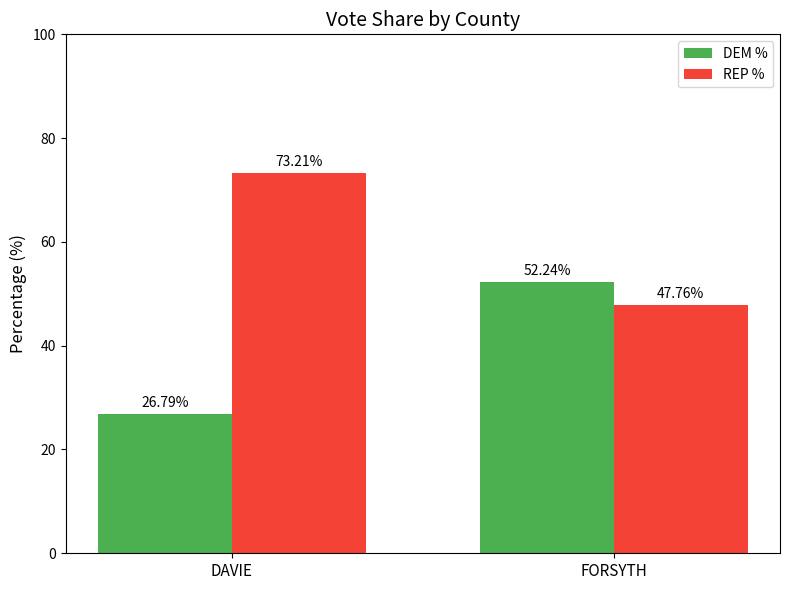

What is the difference between the maximum and minimum values in the REP % series?

25.5